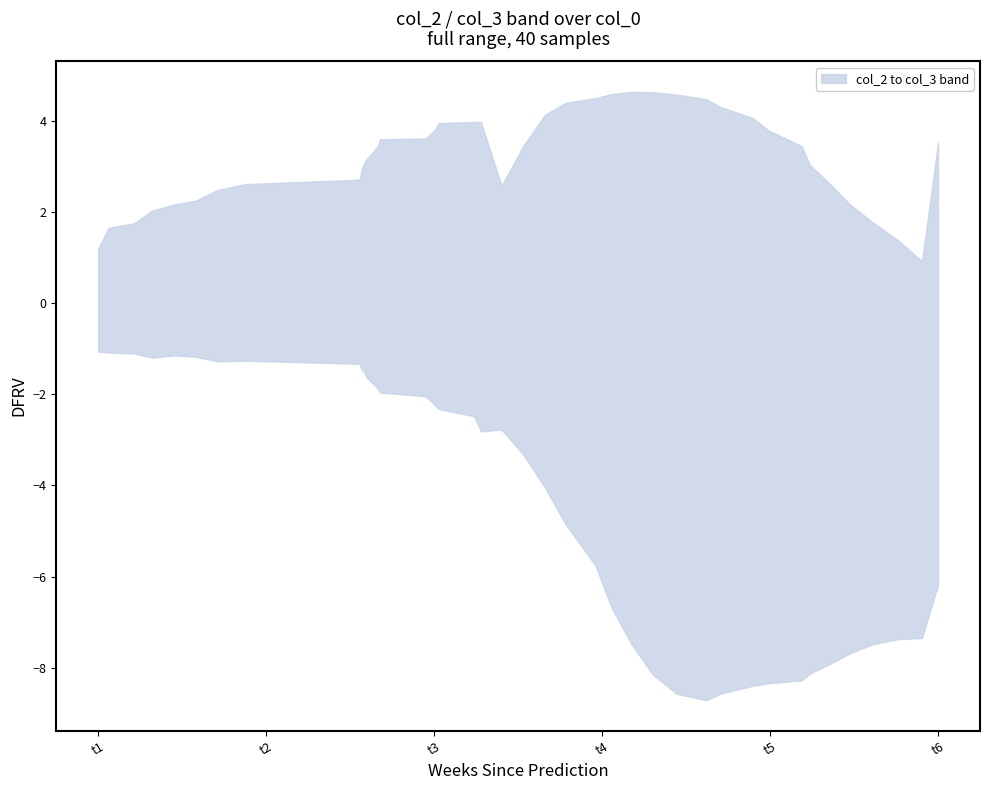

What is the difference between the maximum and minimum values in the lower series?

7.6